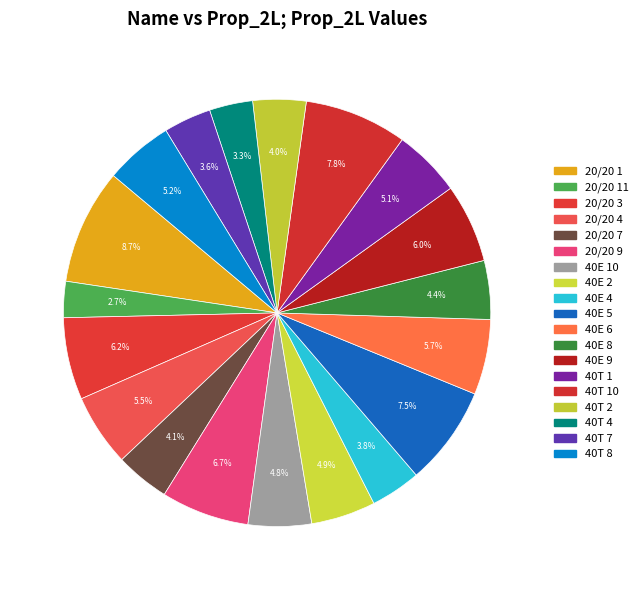

What is the largest slice in the pie chart?

20/20 1